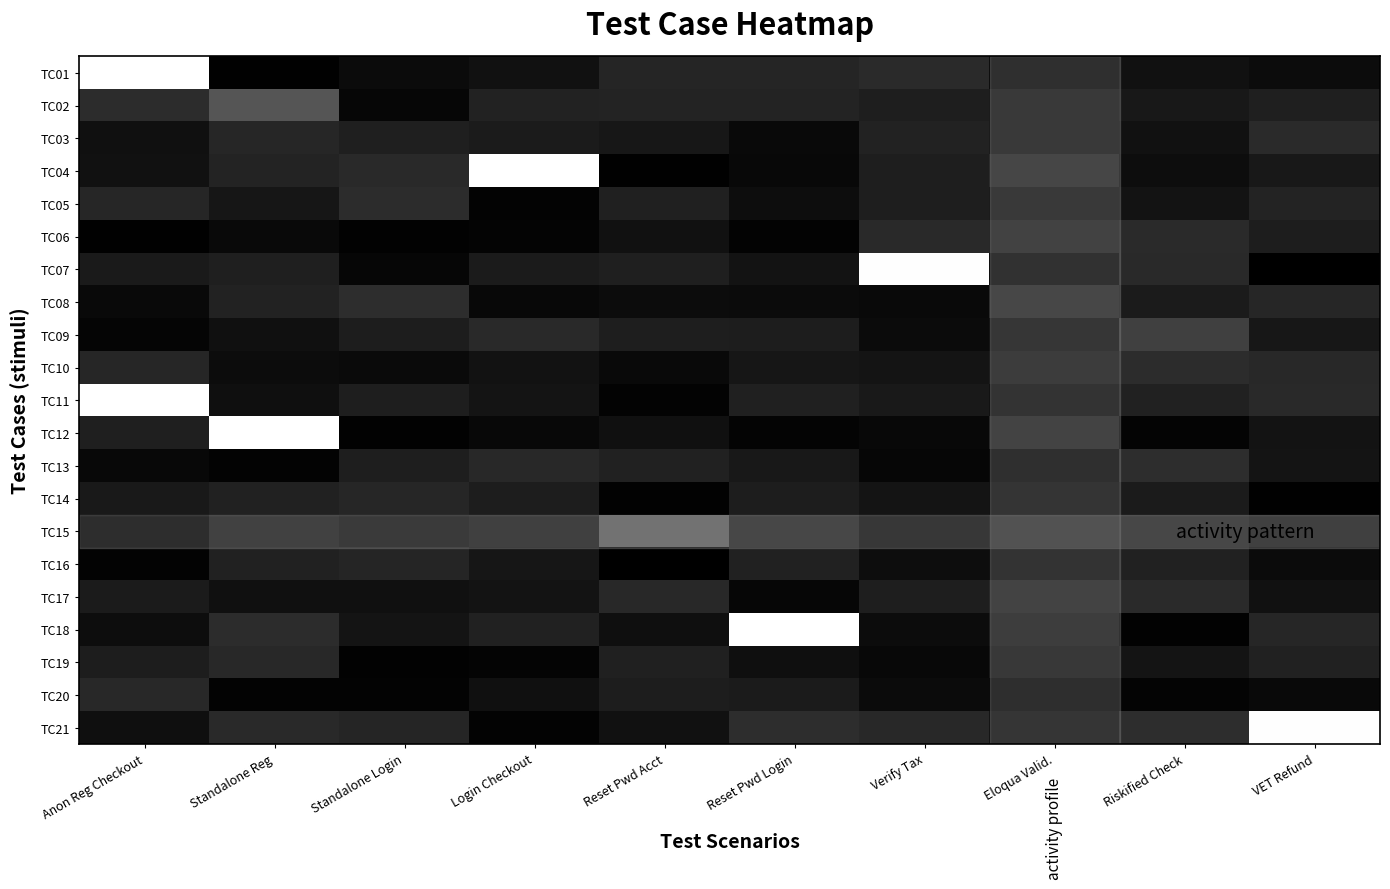

What is the maximum value shown in the chart?

1.0